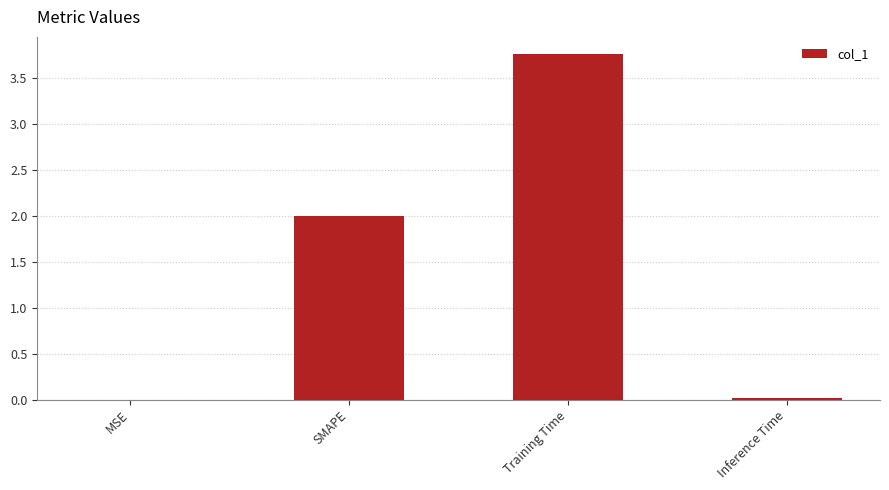

Are the bars grouped side by side (vs. stacked)?

No